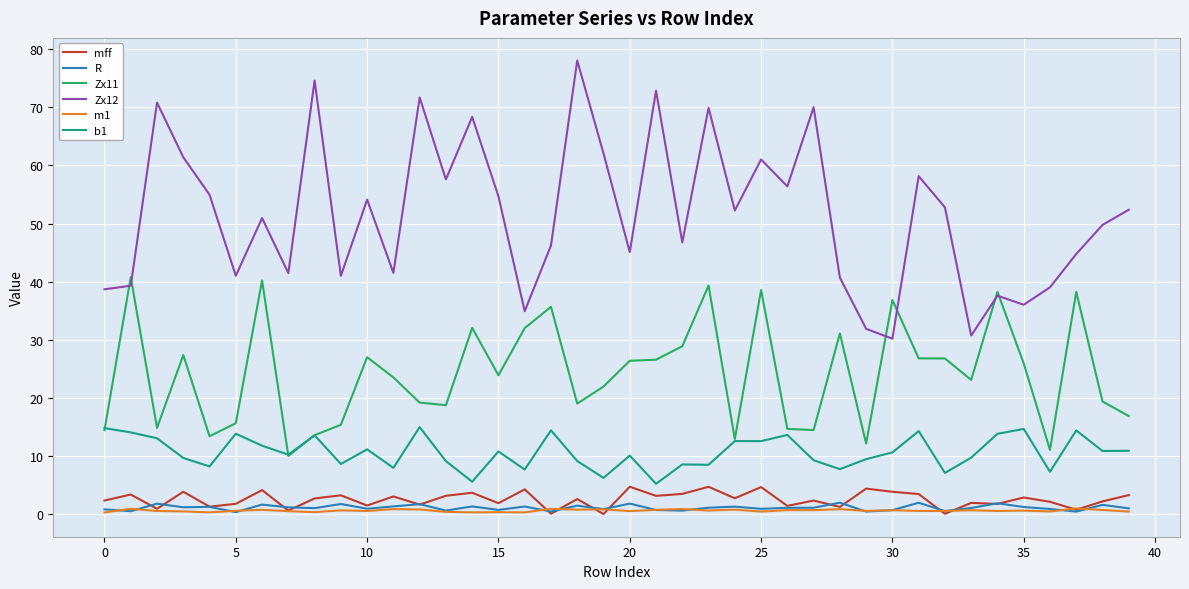

Which series has the largest total across all categories?

Zx12